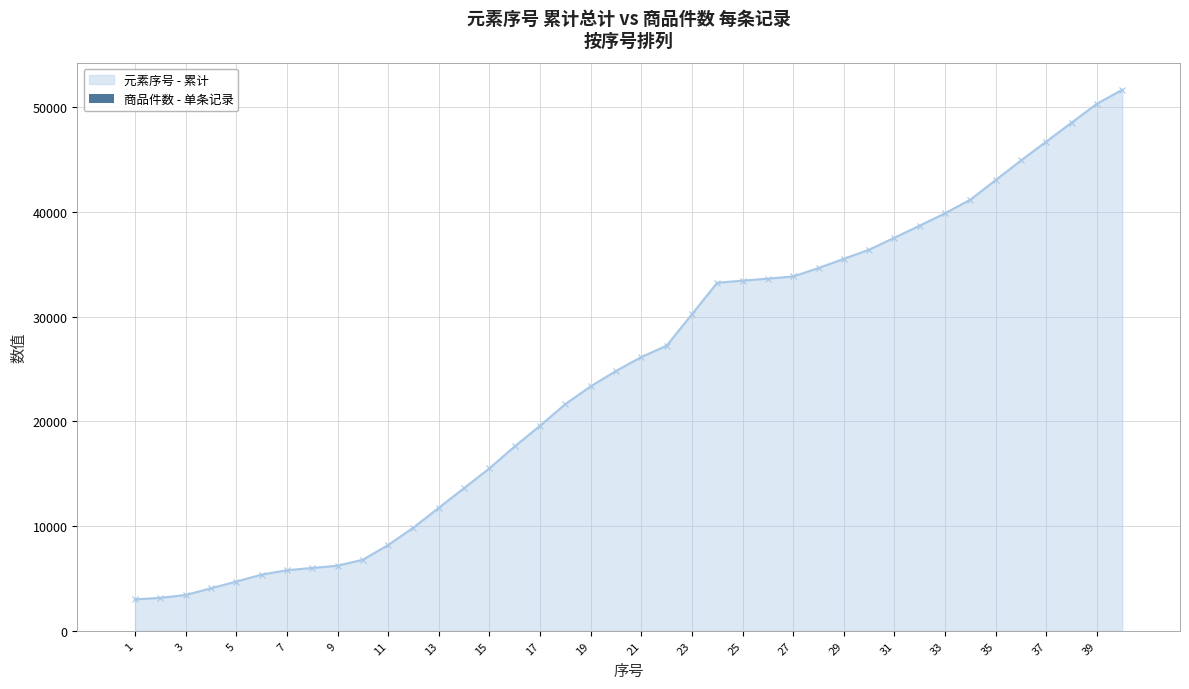

The chart shows a value of 0 at 39. True or false?

False